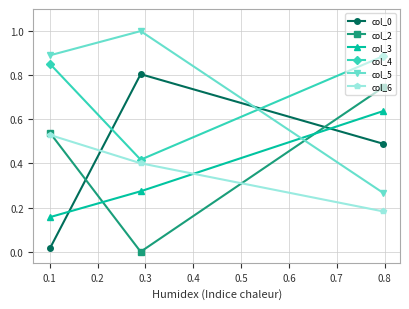

What is the maximum value for col_5?

1.0